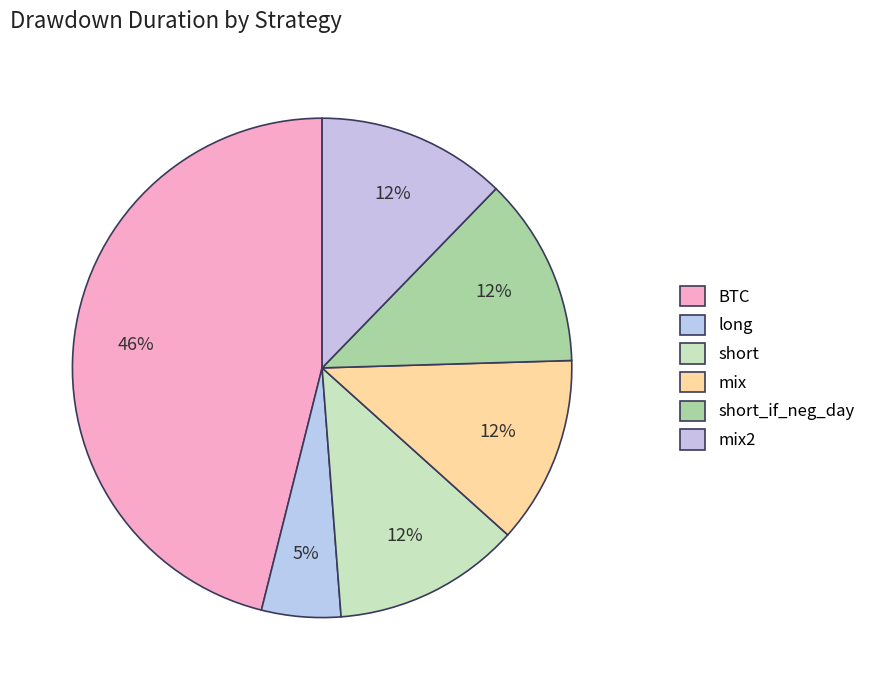

To the nearest percent, what is the average slice percentage?

17%